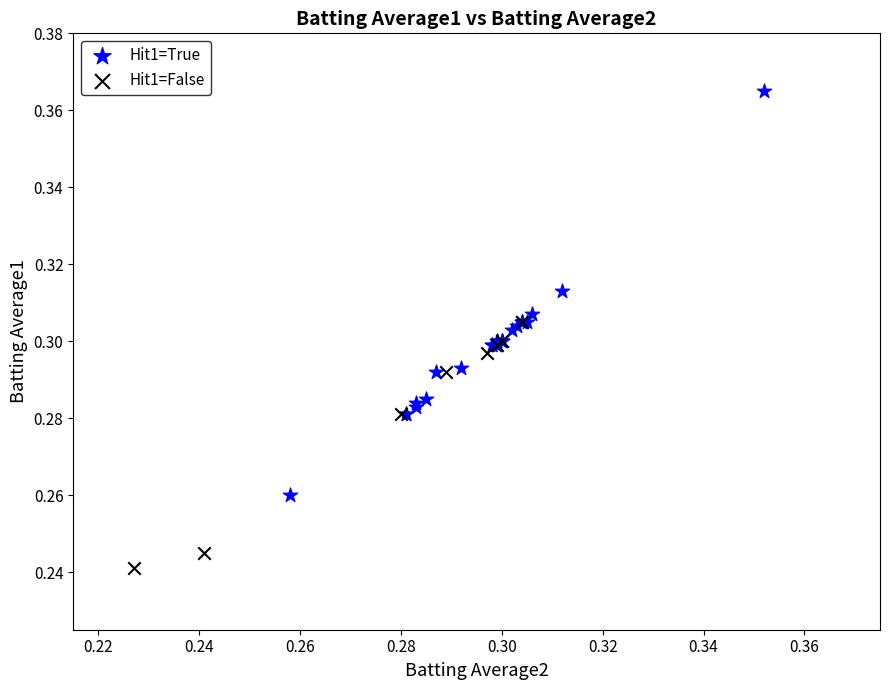

Which series has the widest spread of Y values?

Hit1=True